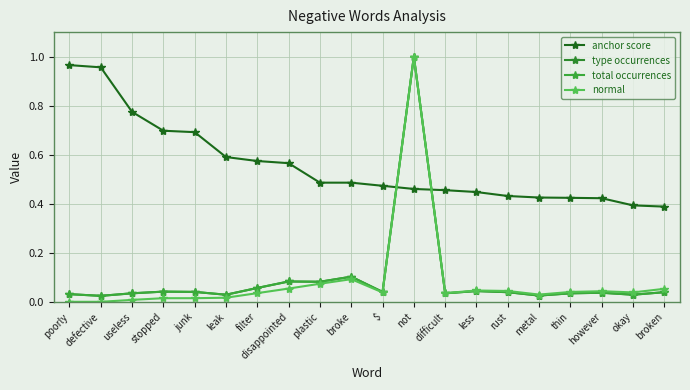

At which category does the chart reach its peak across all series?

not